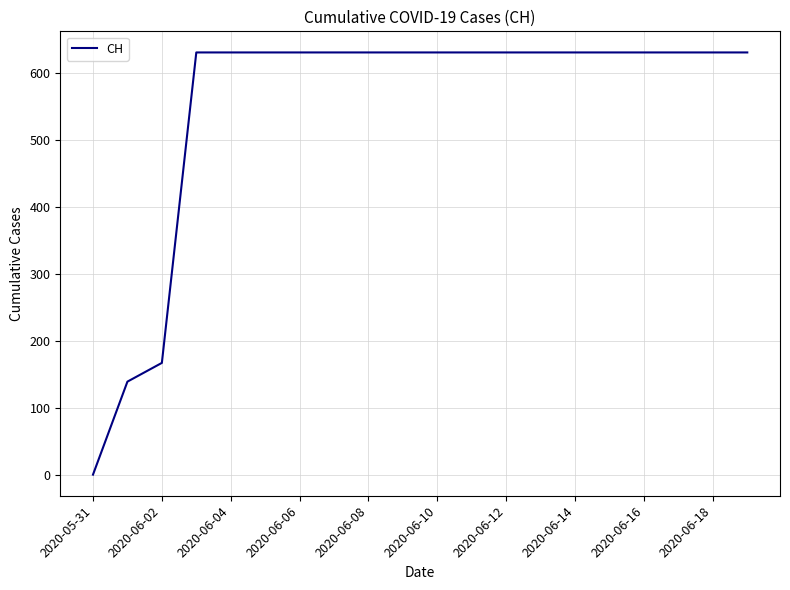

Reading left to right, list all the values displayed in this chart.

0	139	167	631	631	631	631	631	631	631	631	631	631	631	631	631	631	631	631	631